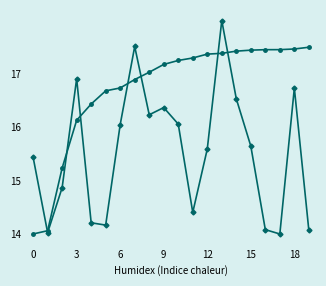

What is the maximum value shown in the chart?

18.0